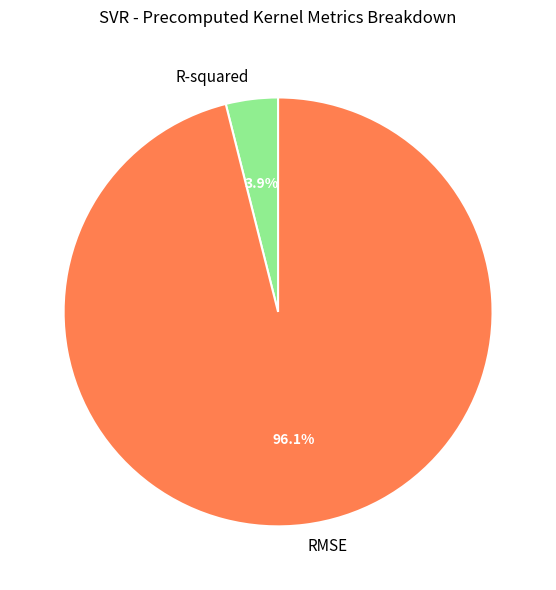

Which has a higher value, R-squared or RMSE?

RMSE